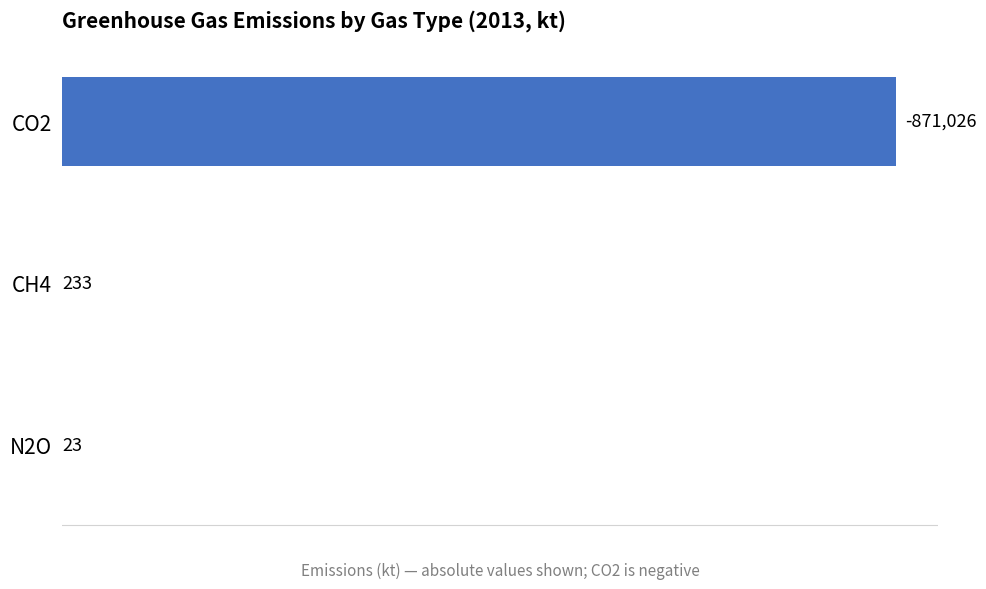

True or false: the data shows 871026 at CO2.

True